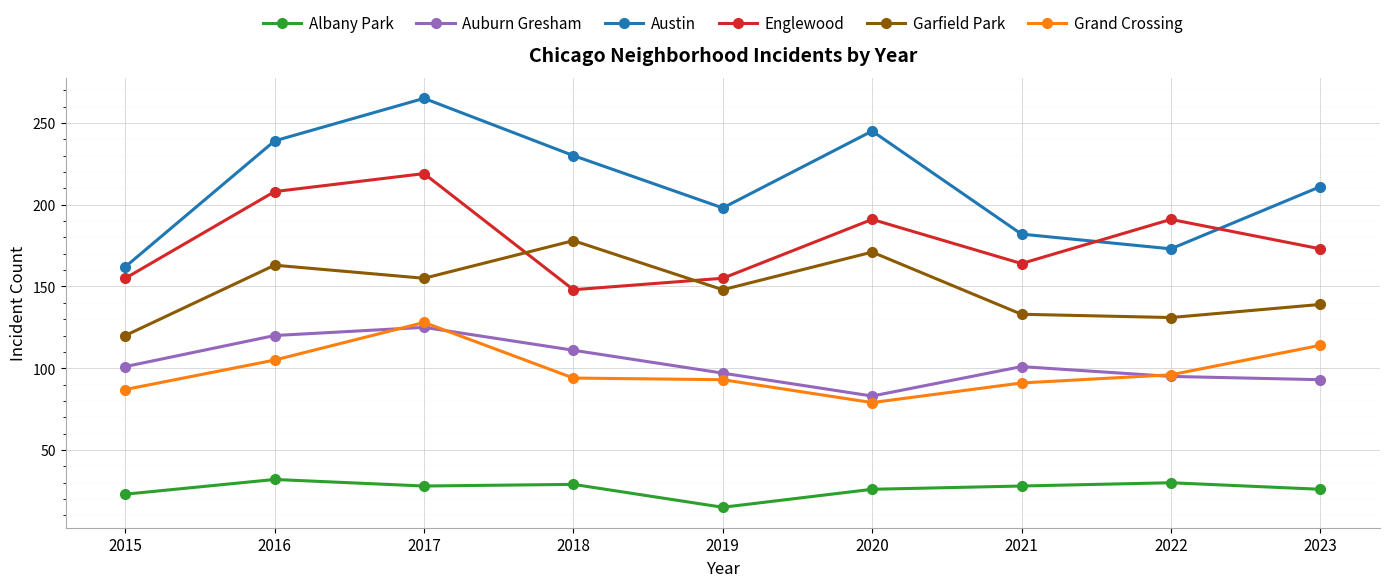

What is the value of the Grand Crossing point at the 3rd from the left?

128